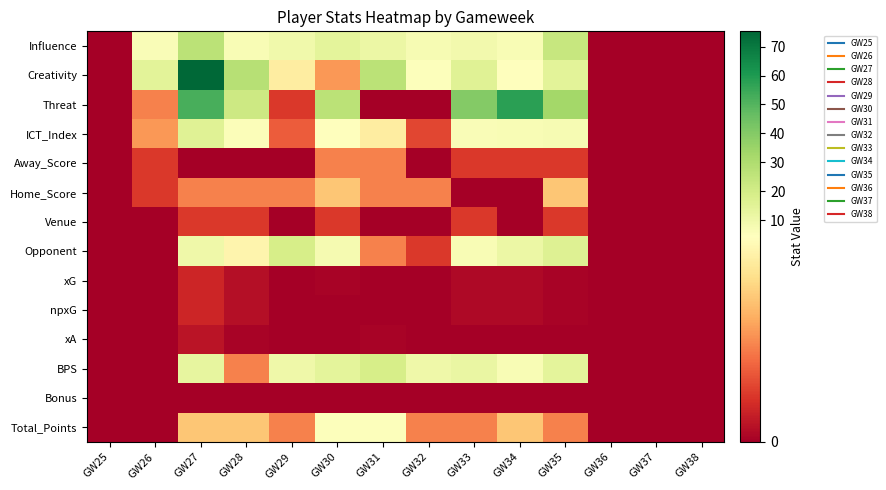

How many series are shown in this chart?

14